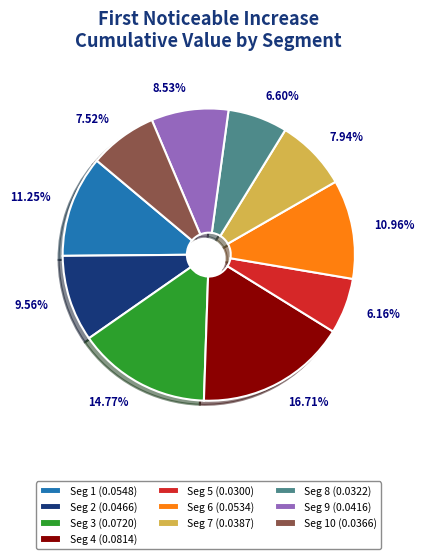

Do Seg 7 (0.0387) and Seg 4 (0.0814) together represent more than half of the pie?

No